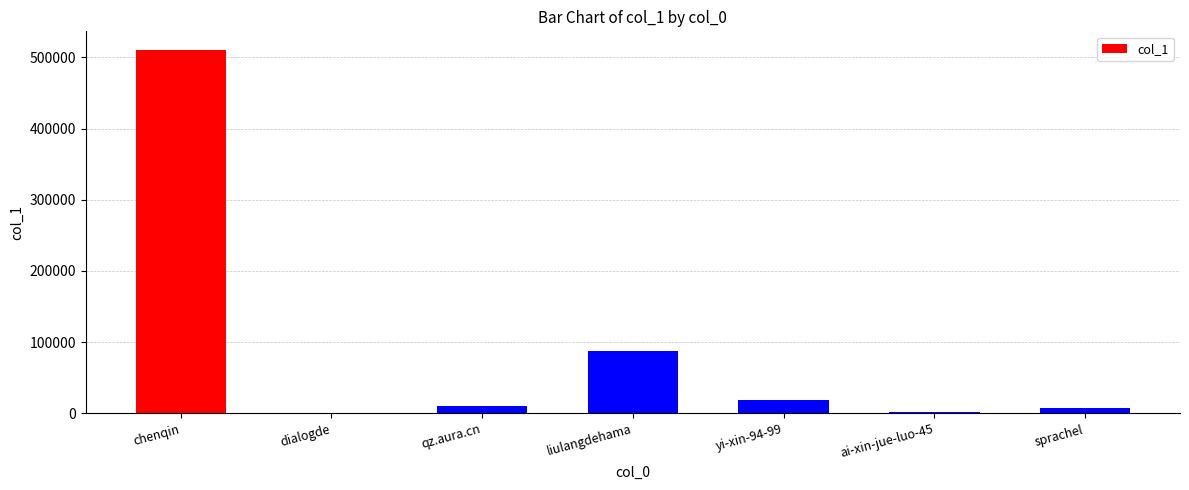

Are the bars horizontal?

No